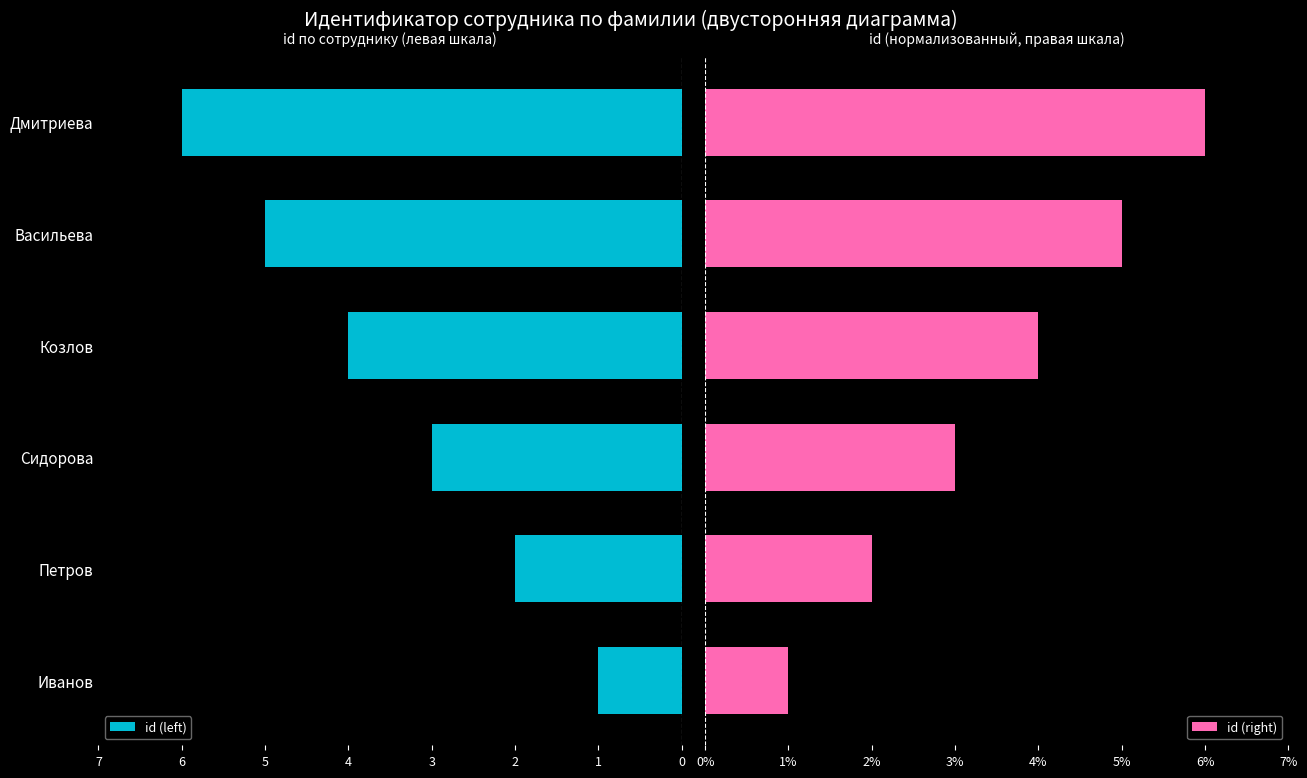

What is the difference between the maximum and minimum values in the id (right) series?

5